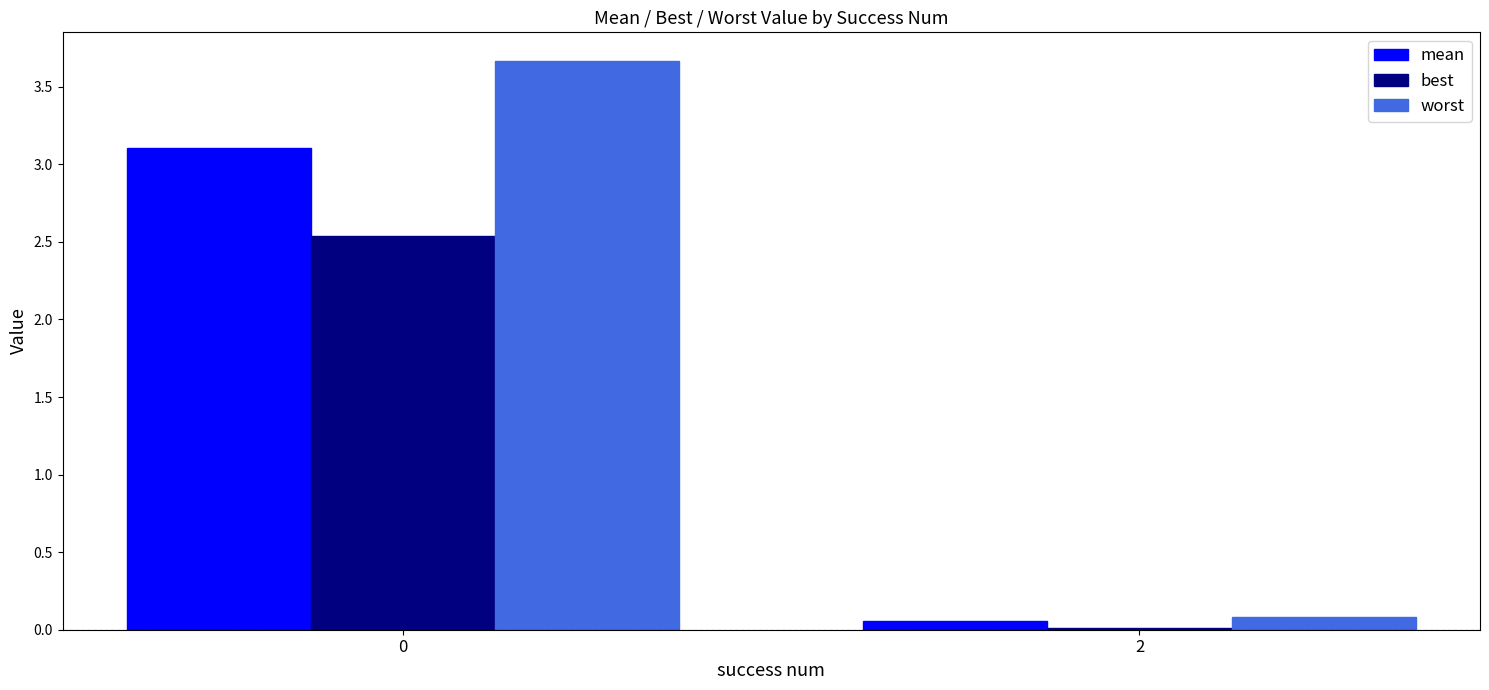

How many values in the worst series exceed 3?

1